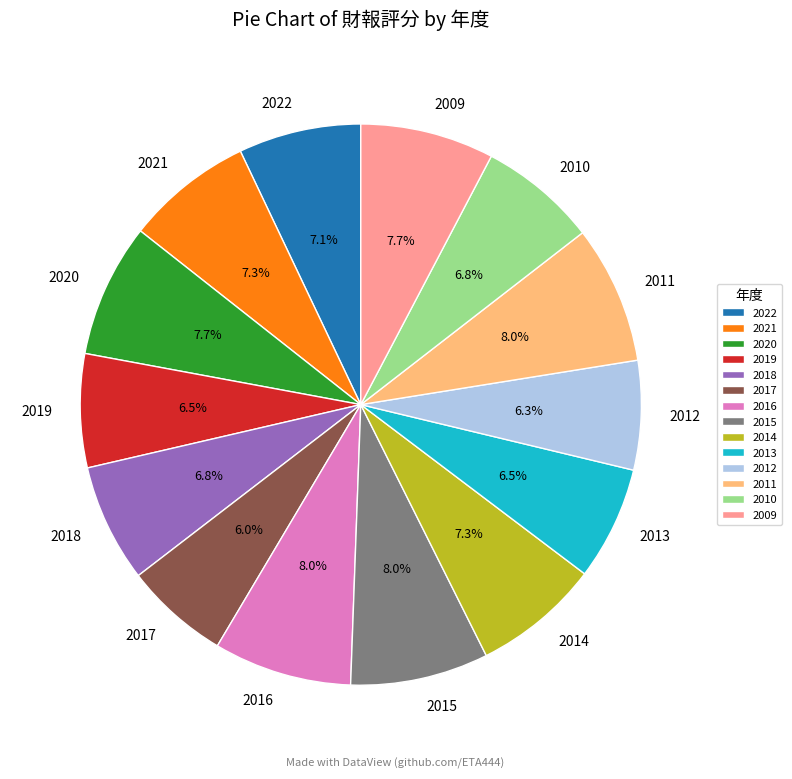

Does any single category account for the majority?

No